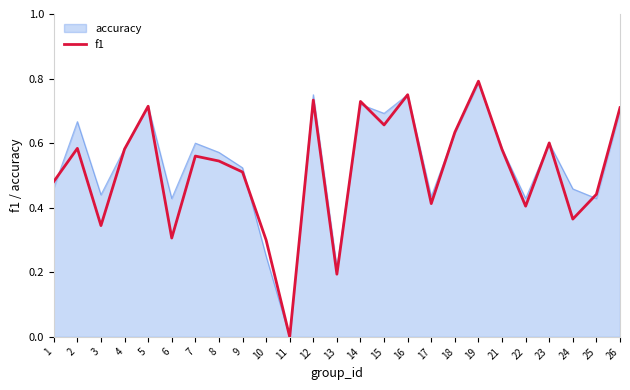

Which series has the widest spread of values?

f1